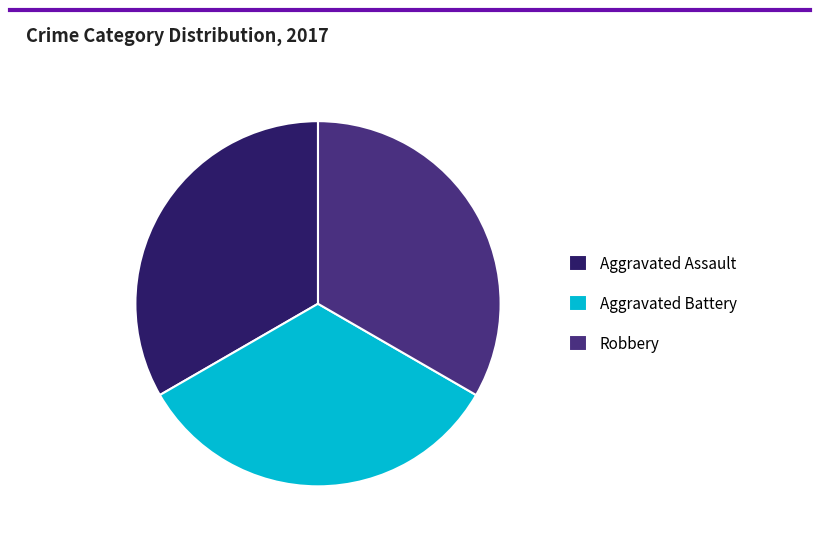

How many segments does this pie chart have?

3